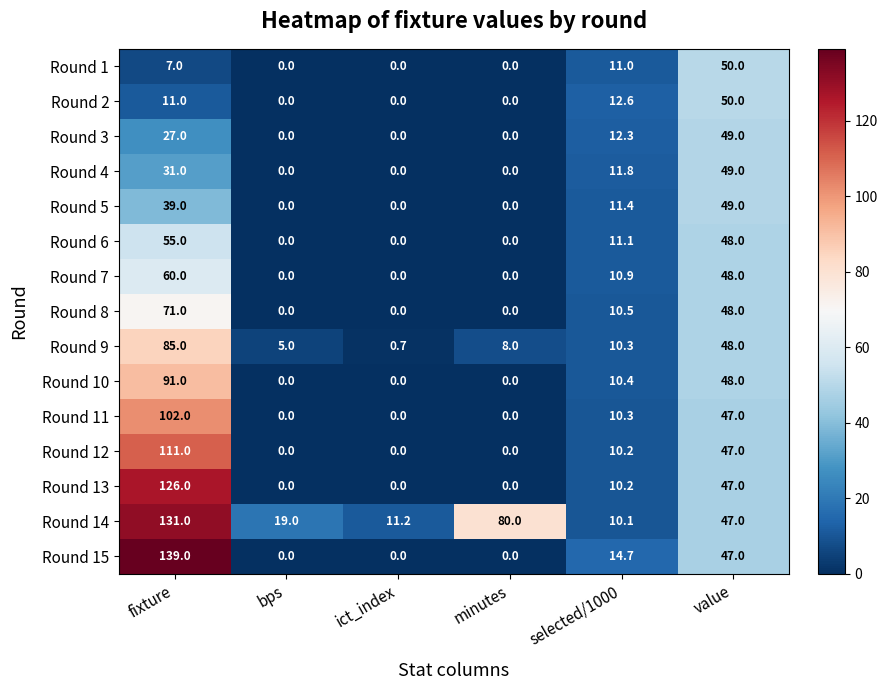

At how many categories does at least one series exceed 24?

3